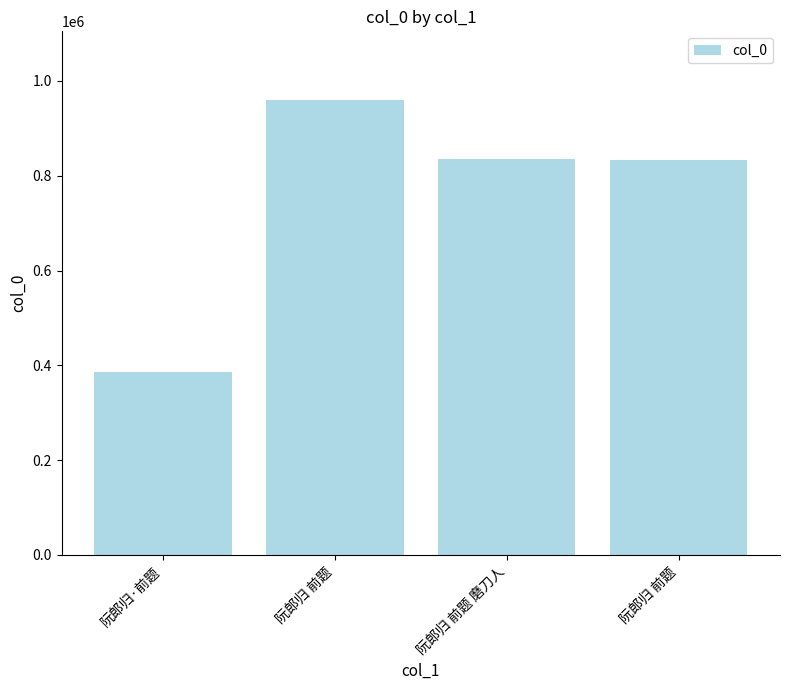

How many distinct data groups are displayed?

1